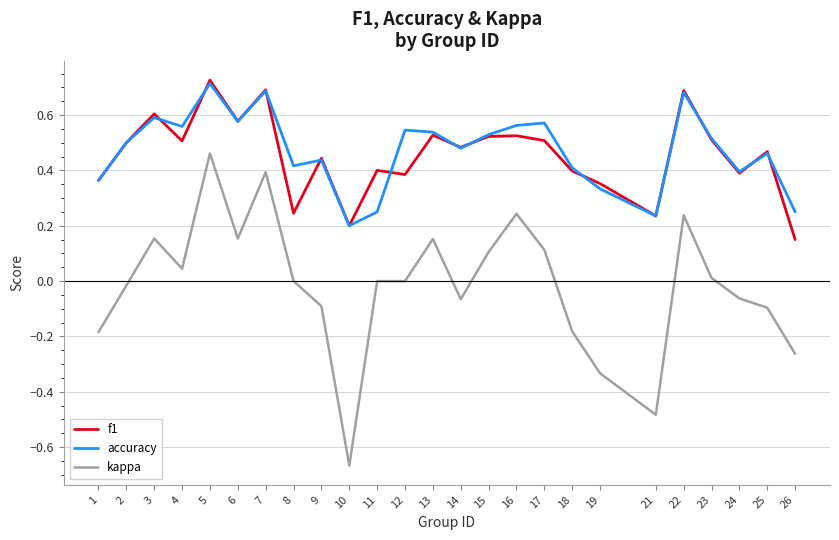

What are all the series names shown in the legend?

f1, accuracy, kappa